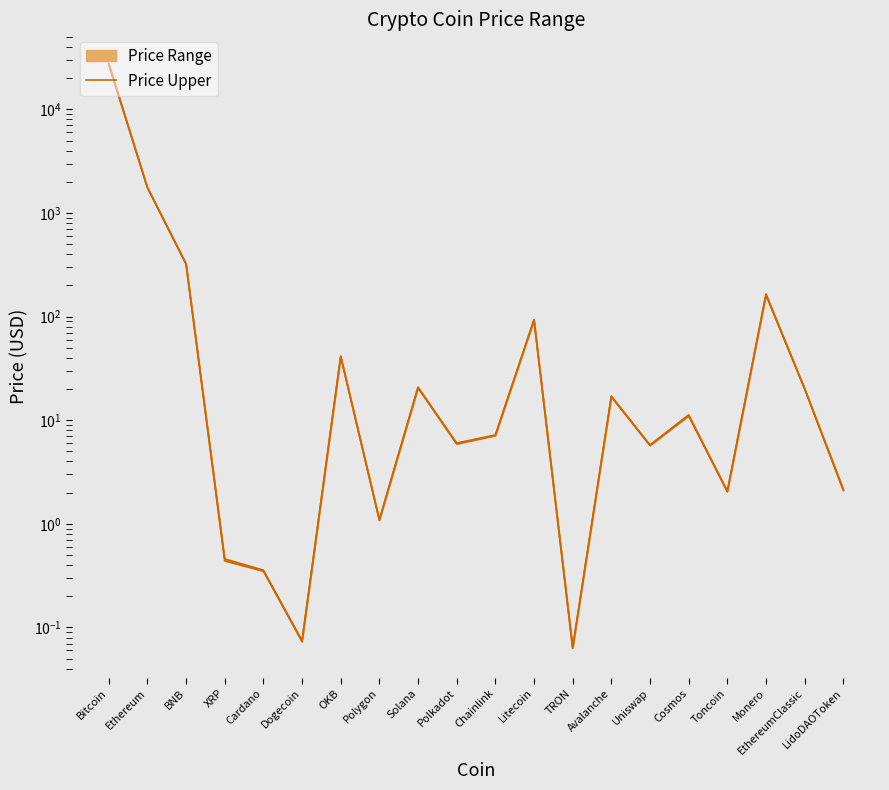

The chart shows a value of 1.9 at Polygon. True or false?

False